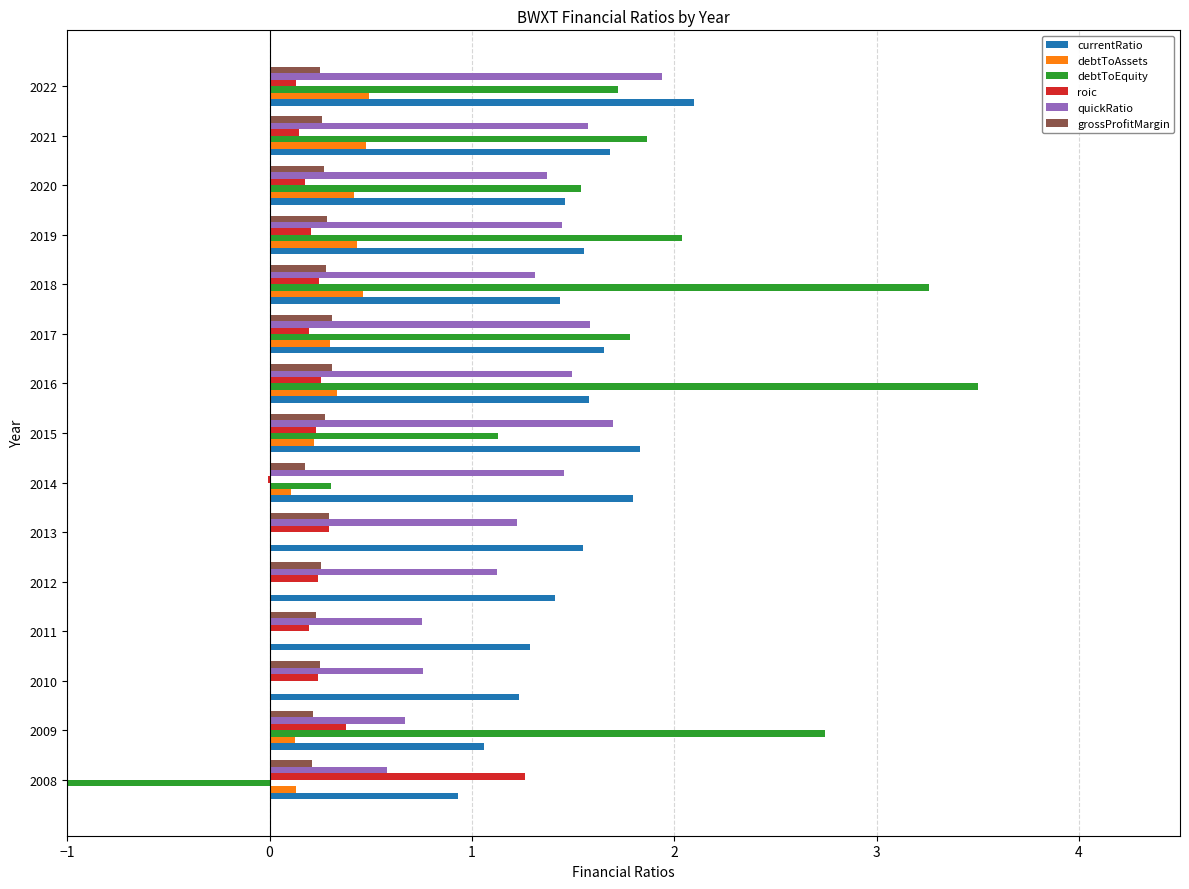

Which category has the highest value across all series?

2016